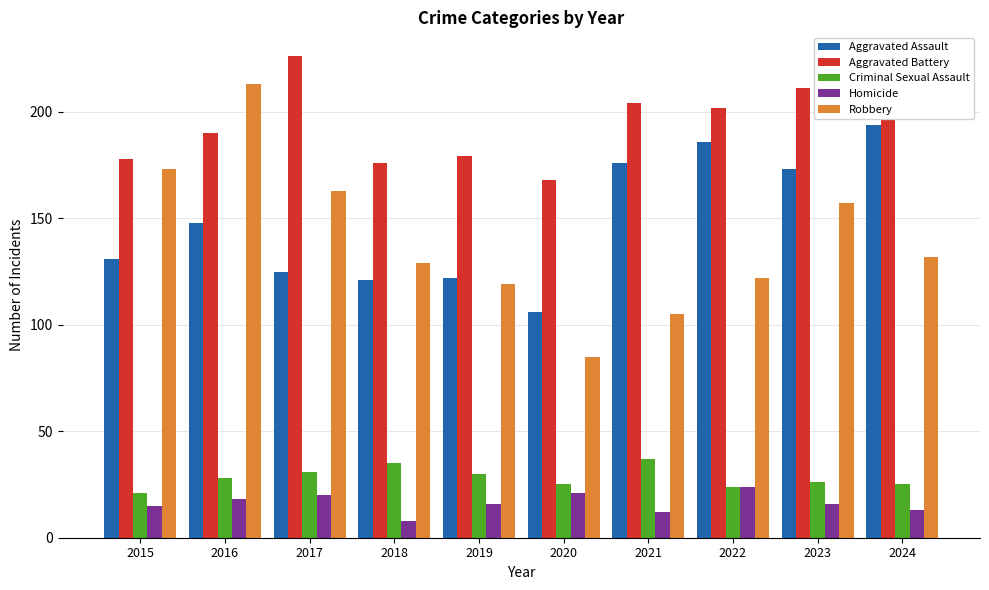

What is the lowest value of the Aggravated Battery series?

168